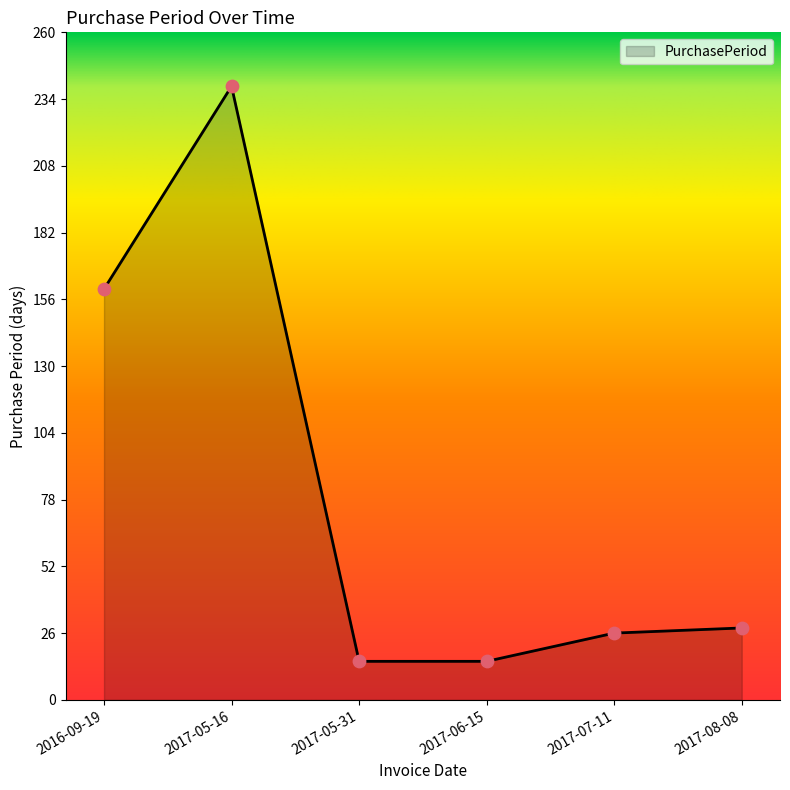

What is the ratio of the value at 2016-09-19 to the value at 2017-05-31?

10.7